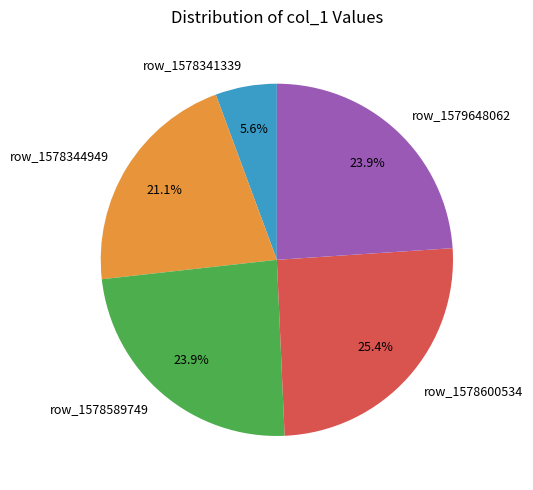

To the nearest percent, what is the average slice percentage?

20%